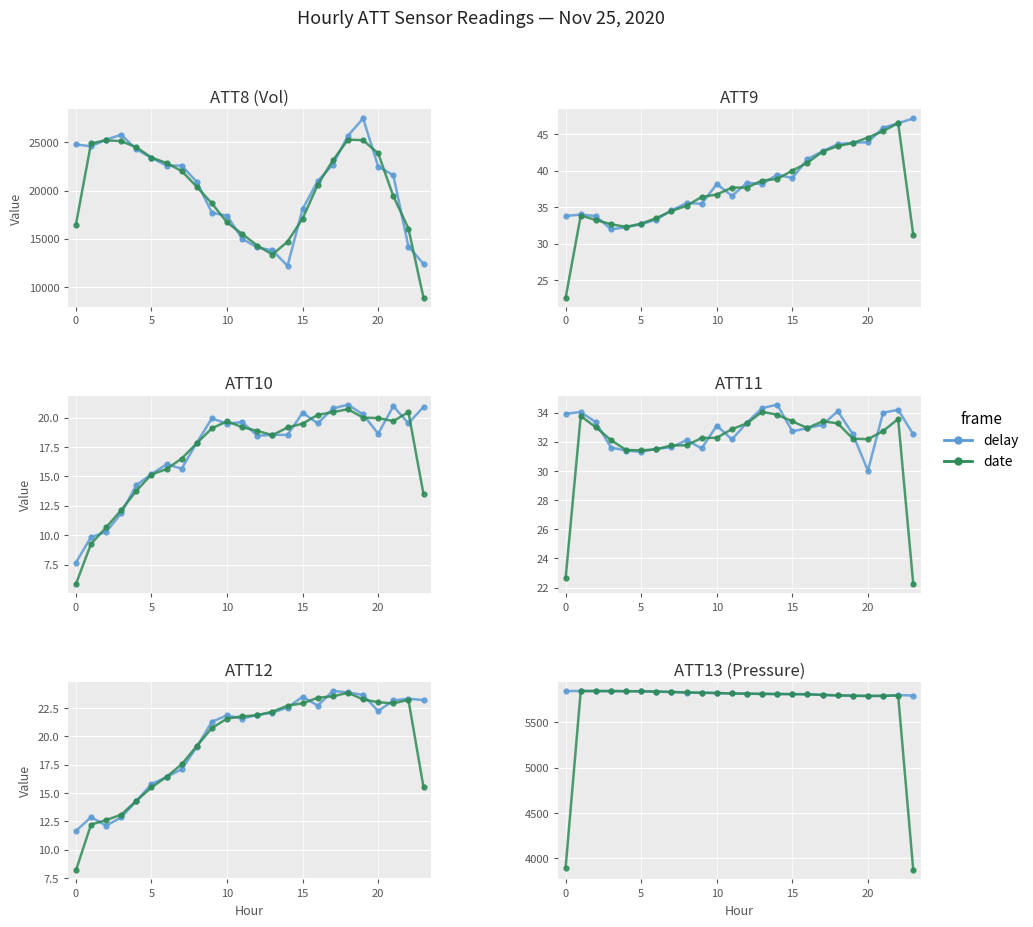

Which series changed the most between 10 and 12?

delay